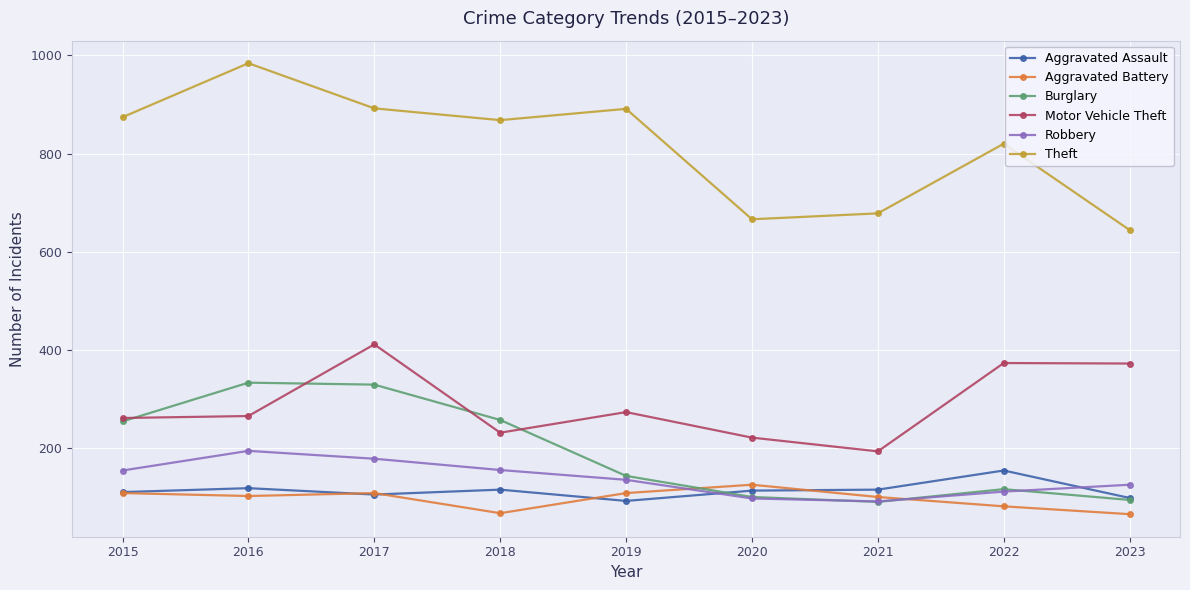

How many interior local valleys does the Burglary series have?

1